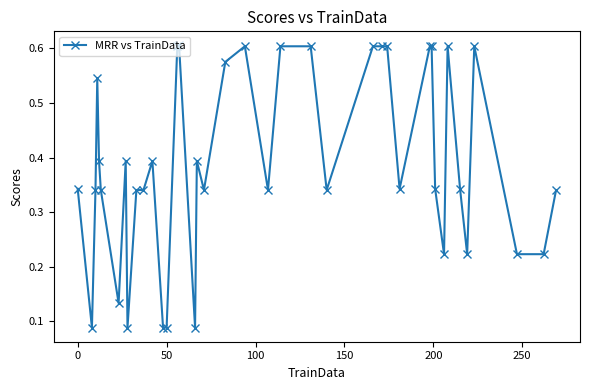

What is the sum of all values?

15.5